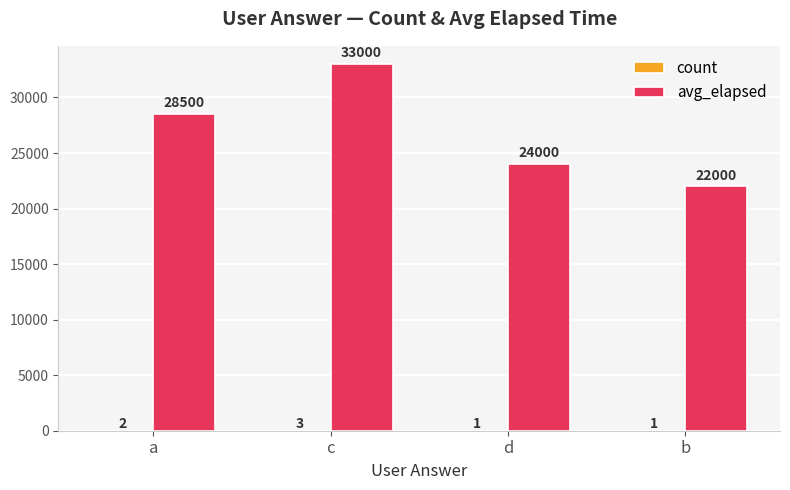

What is the total value across all series at a?

28502